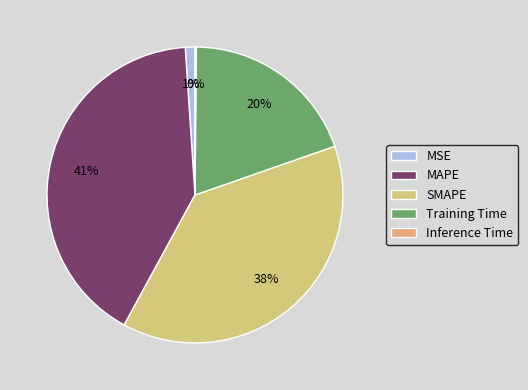

To the nearest percent, what is the difference between the Inference Time and Training Time slice percentages?

19%